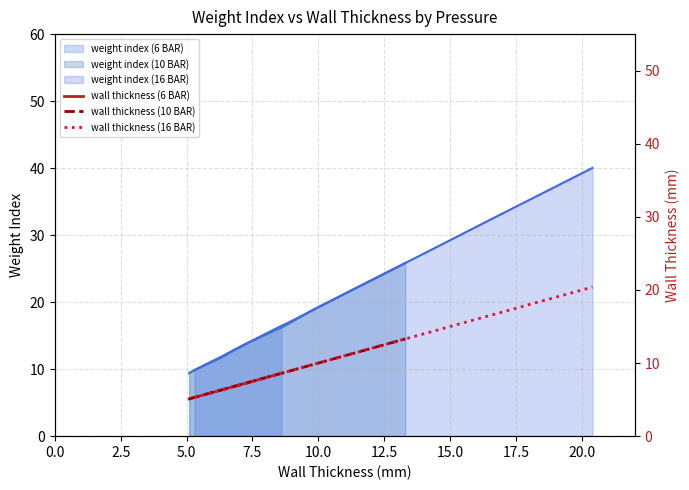

True or false: wall thickness (6 BAR) and weight index (6 BAR) cross at least once.

False